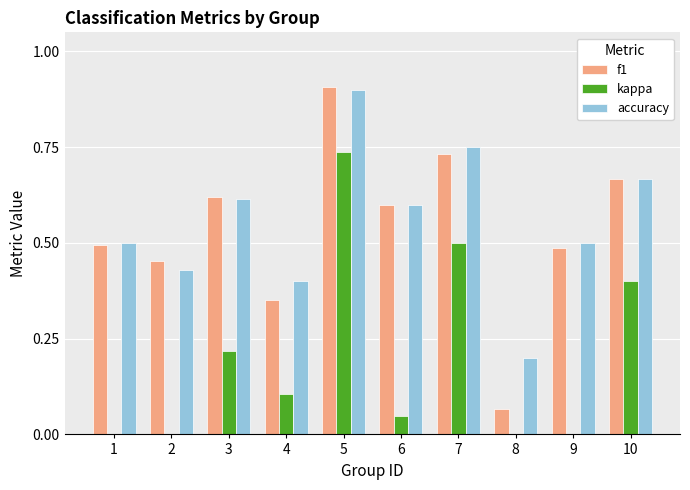

At how many categories does at least one series exceed 0?

10